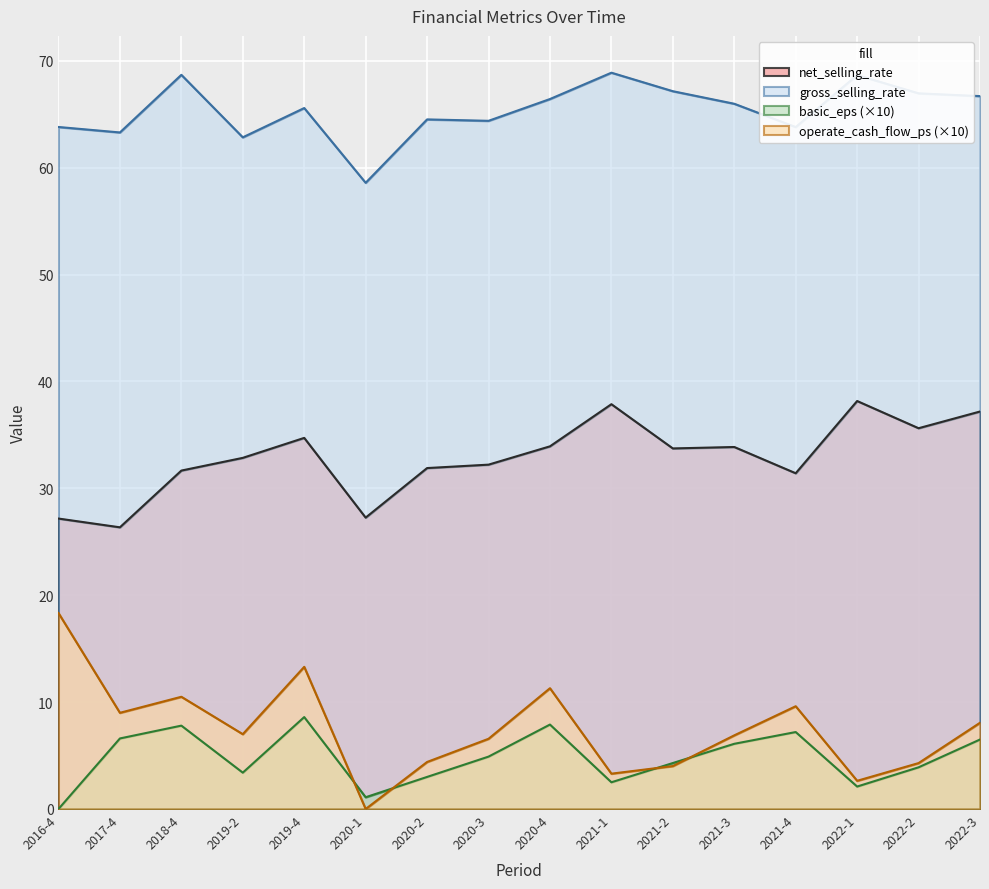

Between which two adjacent categories do operate_cash_flow_ps and basic_eps first intersect?

2019-4 and 2020-1